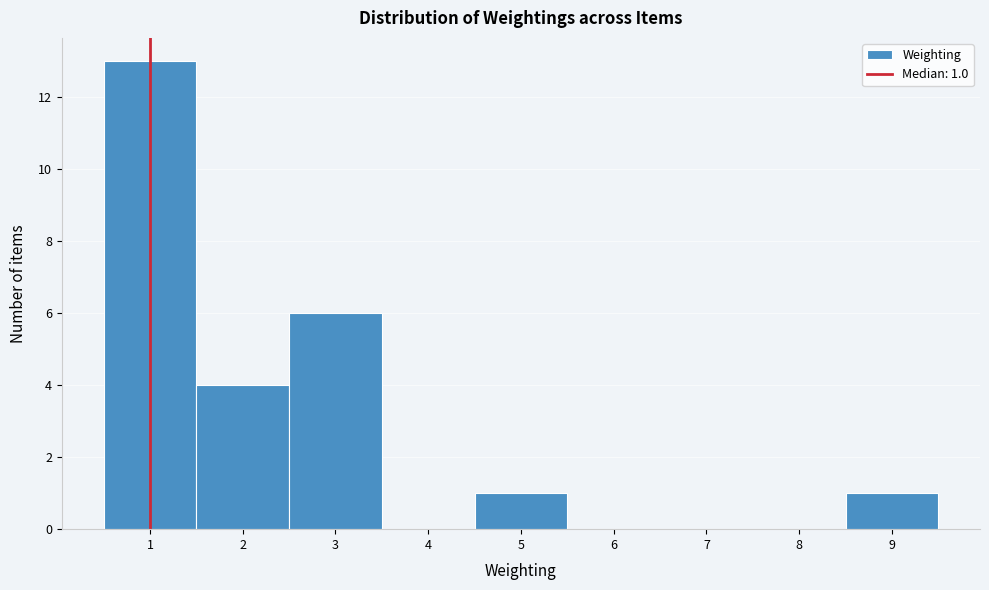

Which range on the x-axis has the tallest bar?

0.5 to 1.5